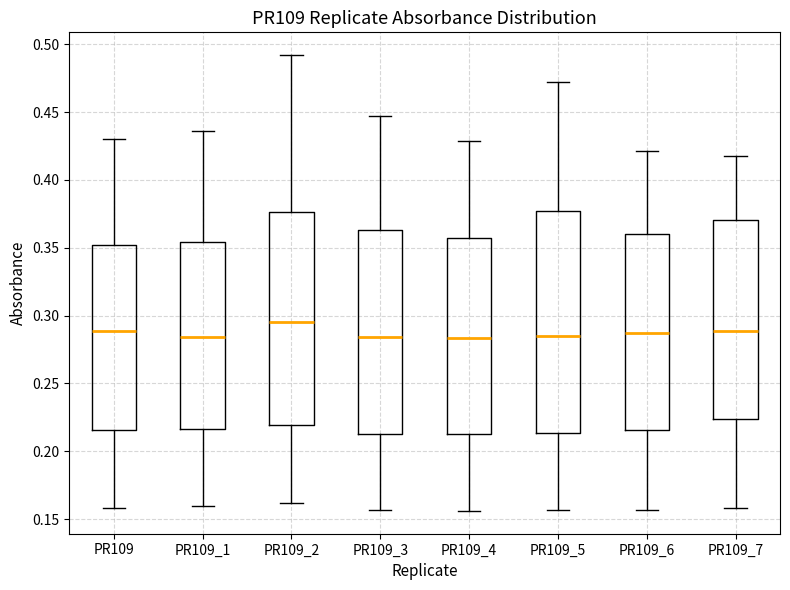

Which box has the highest median line?

PR109_2